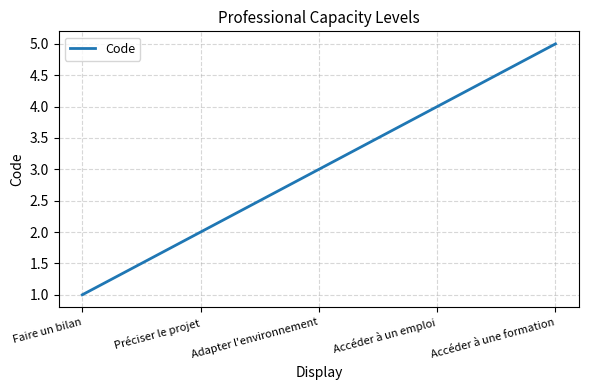

What position from the left is Accéder à un emploi?

4